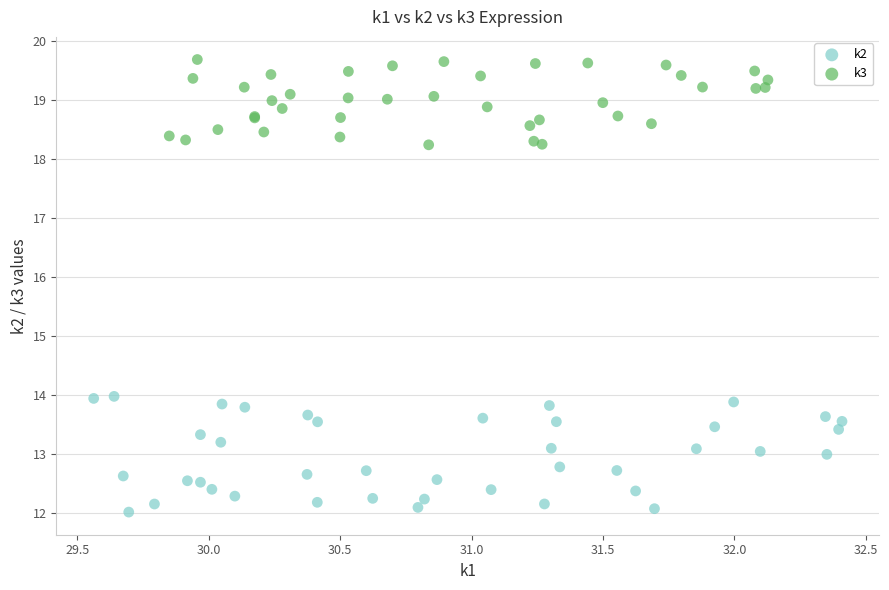

Which series contains the lowest Y value?

k2